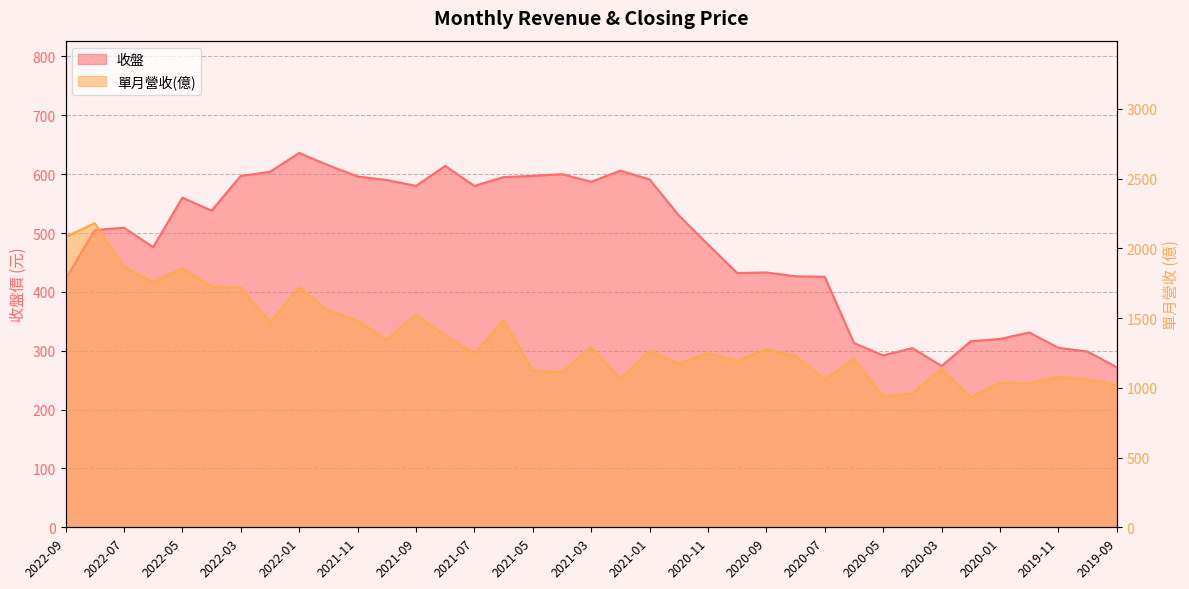

Where is 單月營收(億) nearest to the value 1557?

2021-12